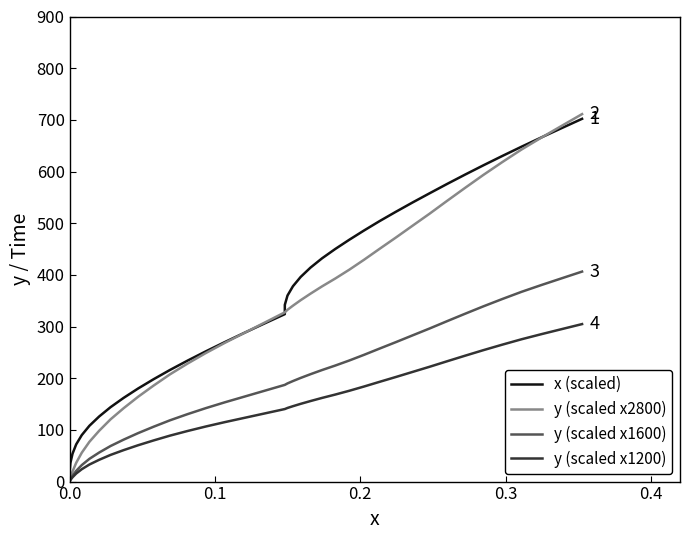

How many distinct data groups are displayed?

4